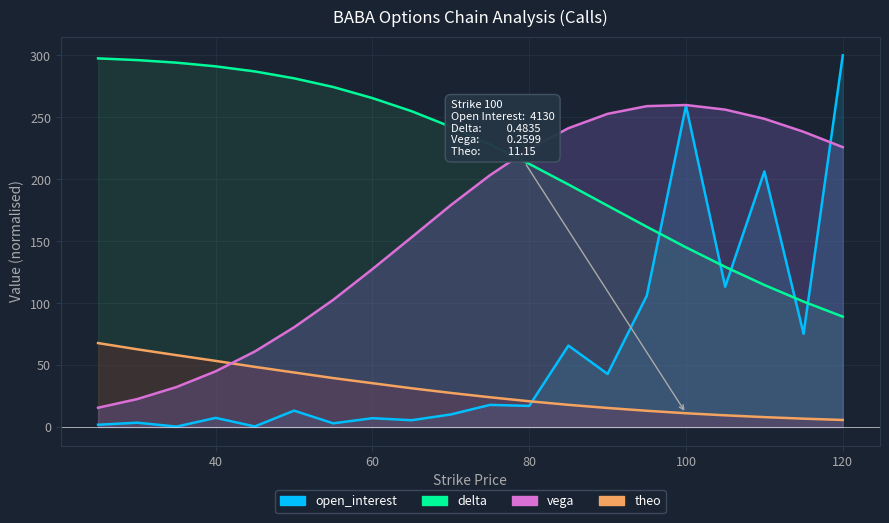

What are all the series names shown in the legend?

open_interest, theo, delta, vega